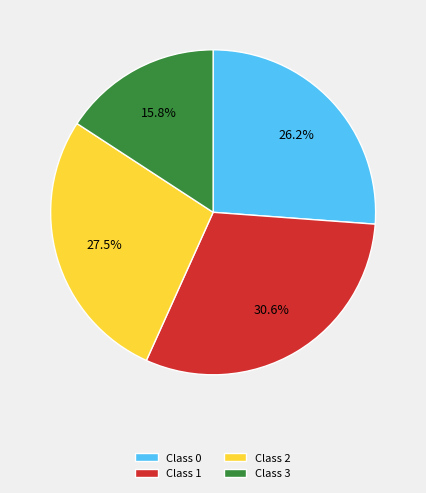

Rank the categories by value from lowest to highest.

Class 3, Class 0, Class 2, Class 1